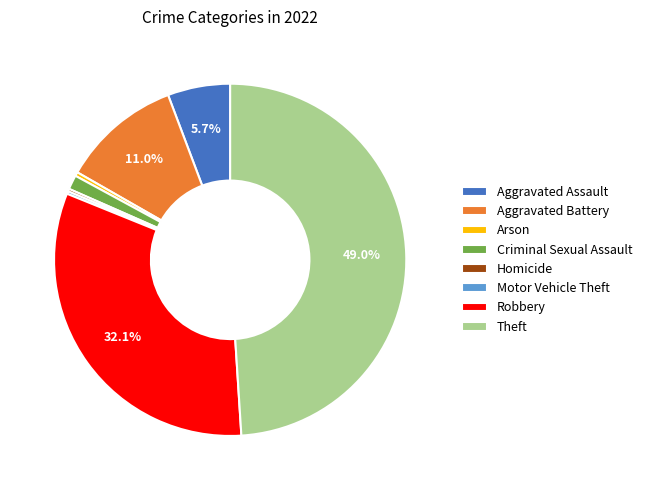

What percentage is NOT represented by Aggravated Battery?

89.0%